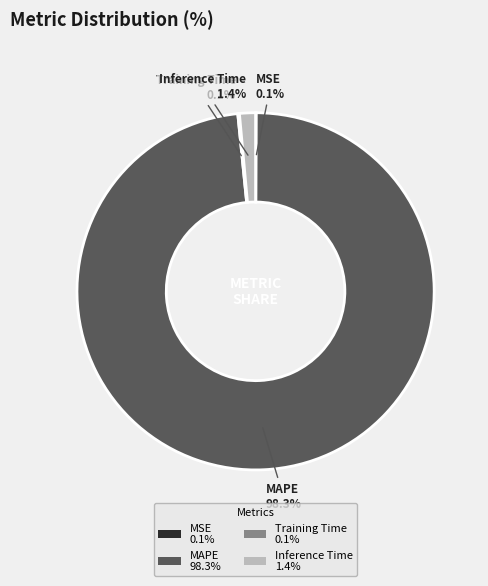

What percentage is NOT represented by Inference Time 1.4%?

98.6%